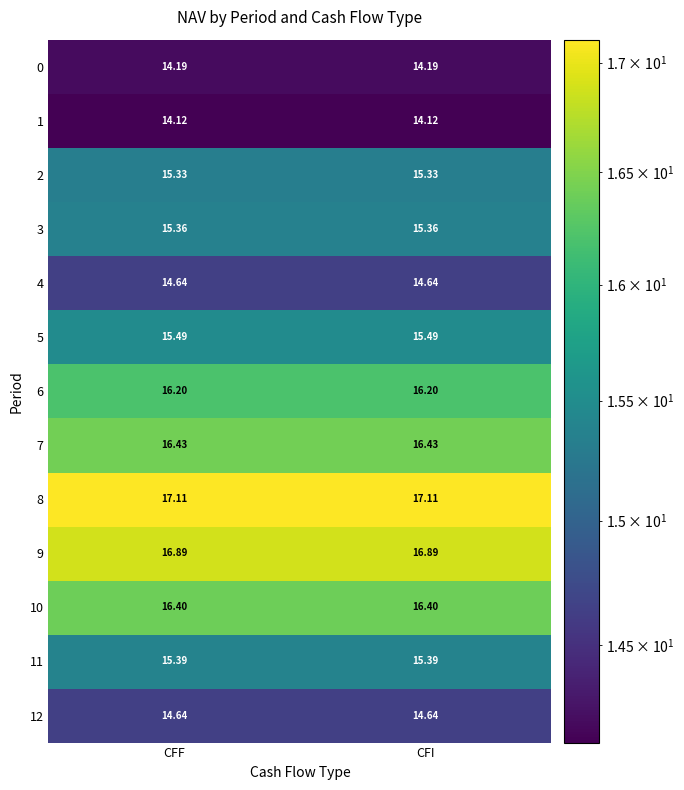

Which label corresponds to the smallest value in the chart?

CFF